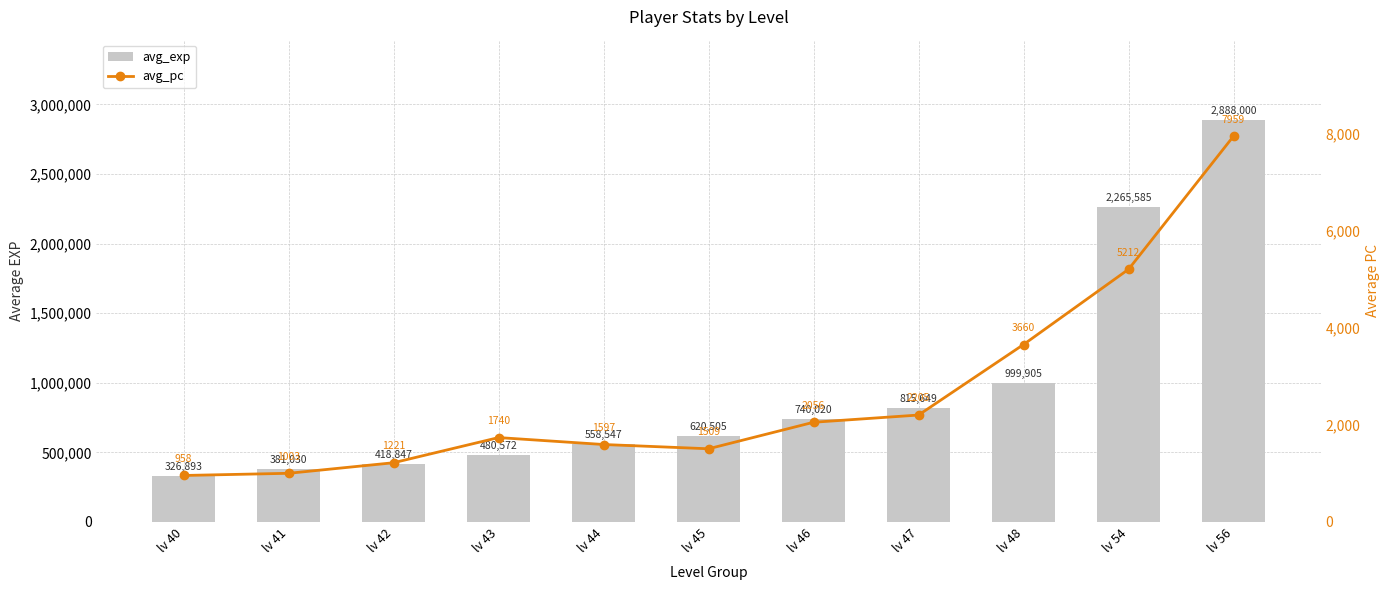

What is the spread (max minus min) of values at lv 44?

556950